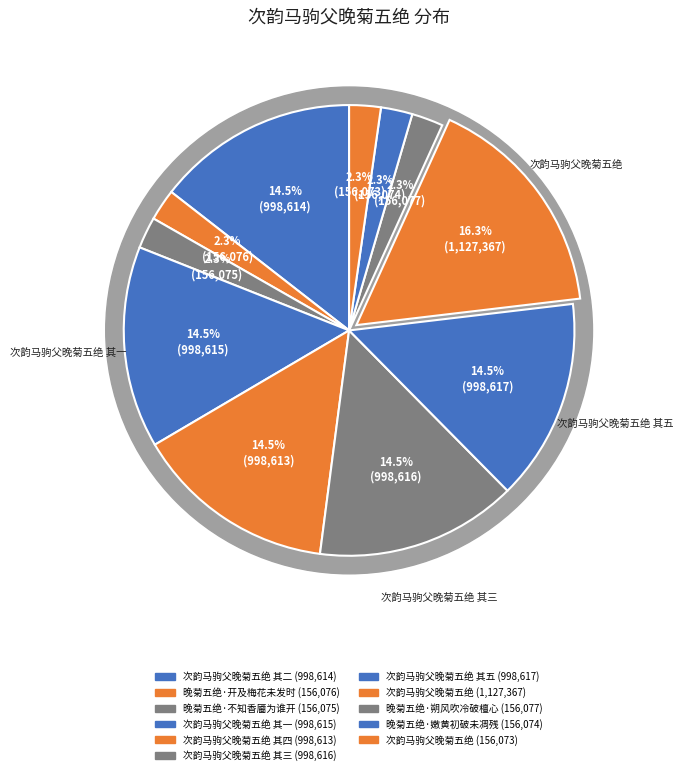

The 晚菊五绝·开及梅花未发时 slice represents 2% of the pie. True or false?

True